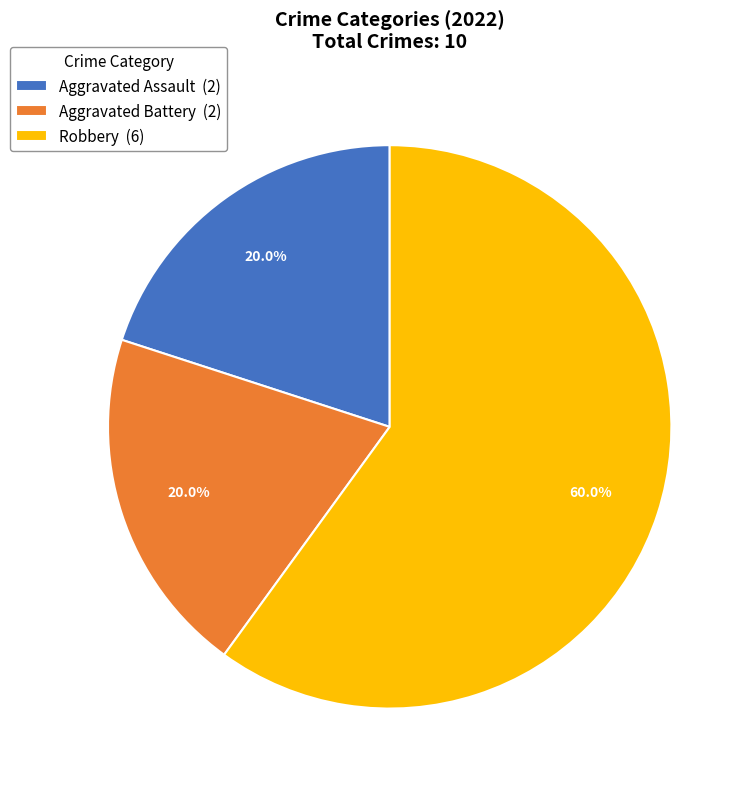

How many segments does this pie chart have?

3